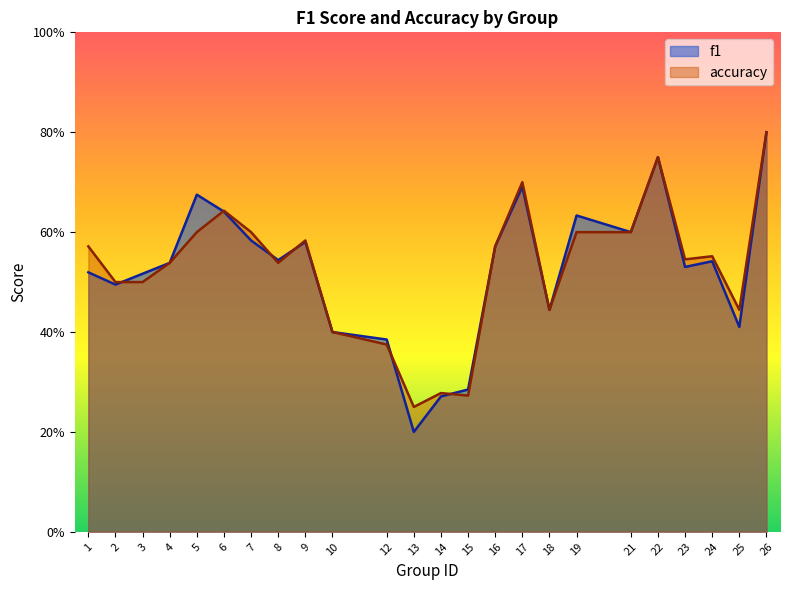

What is the average value of the f1 series?

0.5